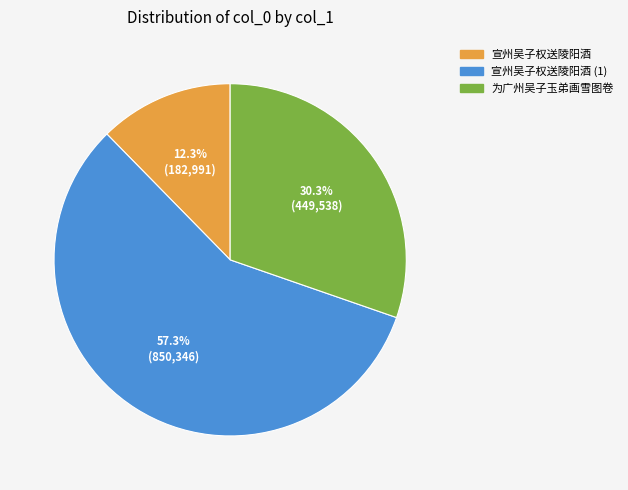

Is there a majority slice in this chart?

Yes